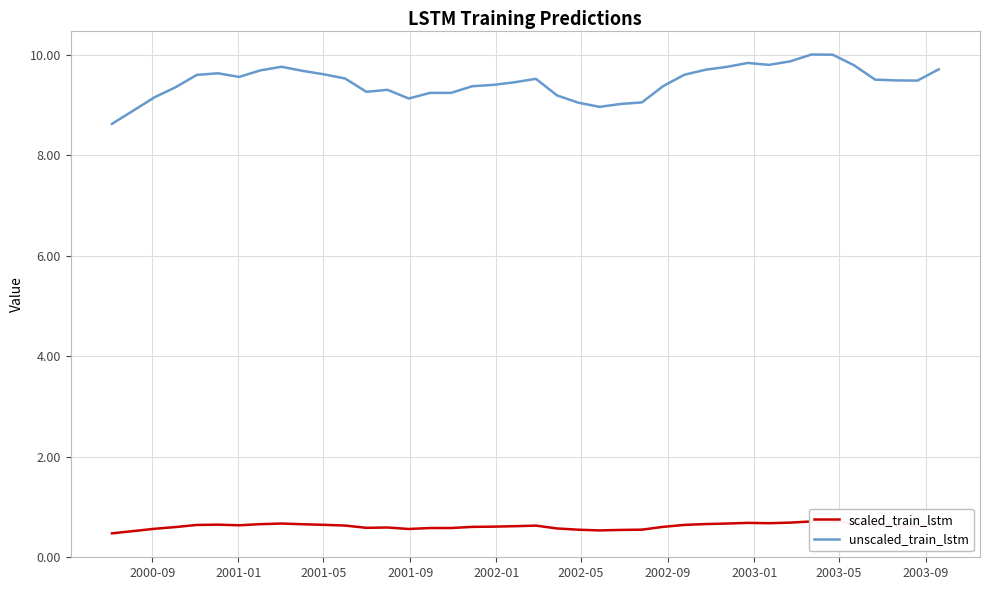

What is the lowest value of the unscaled_train_lstm series?

8.6